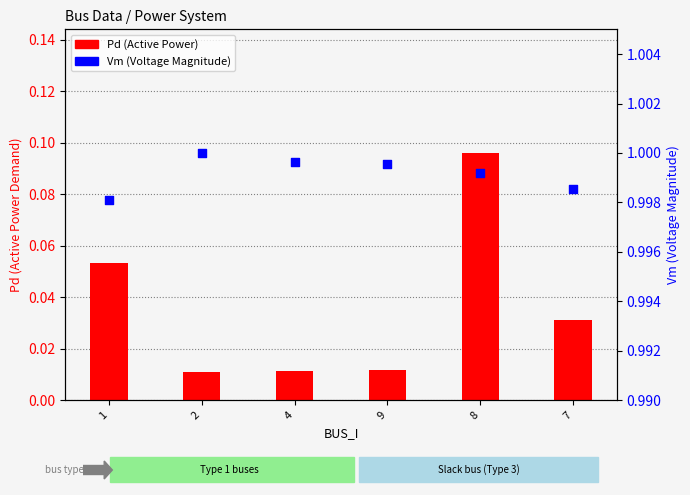

Which series reaches the maximum Y coordinate?

Vm